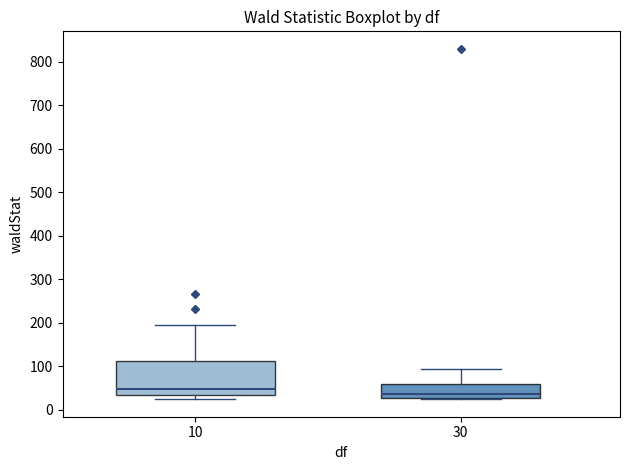

Which box has the highest median line?

10